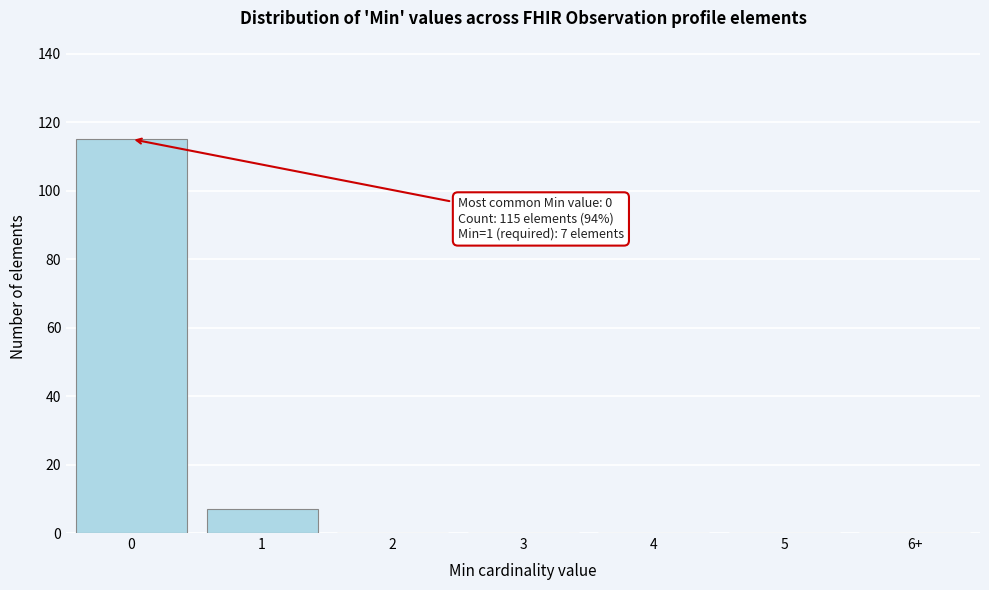

Reading right to left, extract all data points from this chart.

6+=0	5=0	4=0	3=0	2=0	1=7	0=115